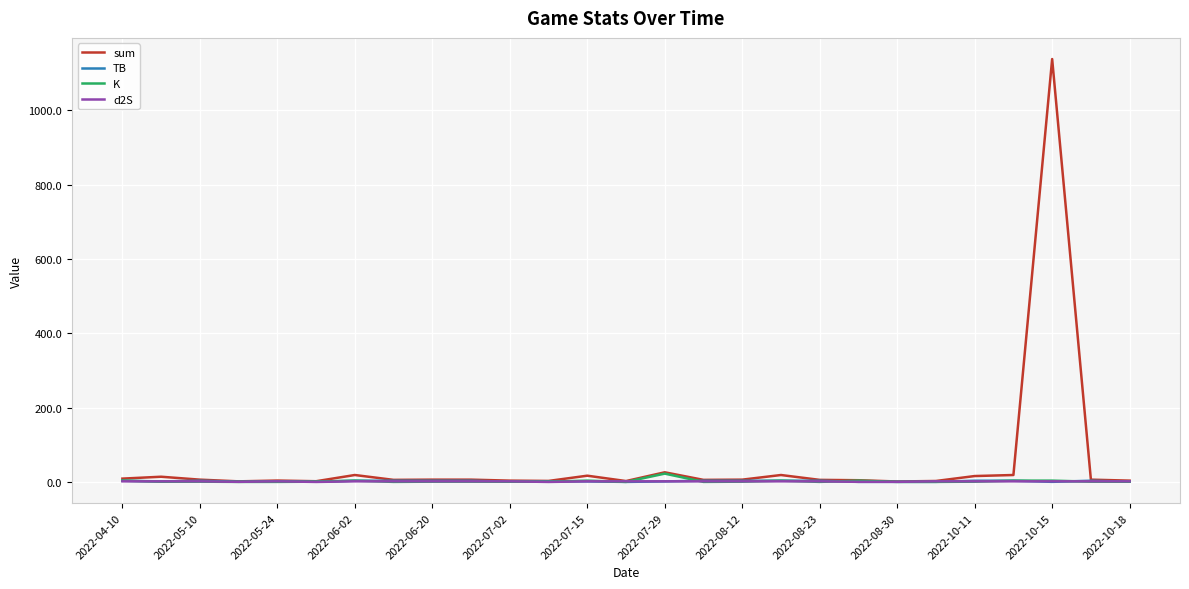

What is the highest value of the sum series?

1138.5